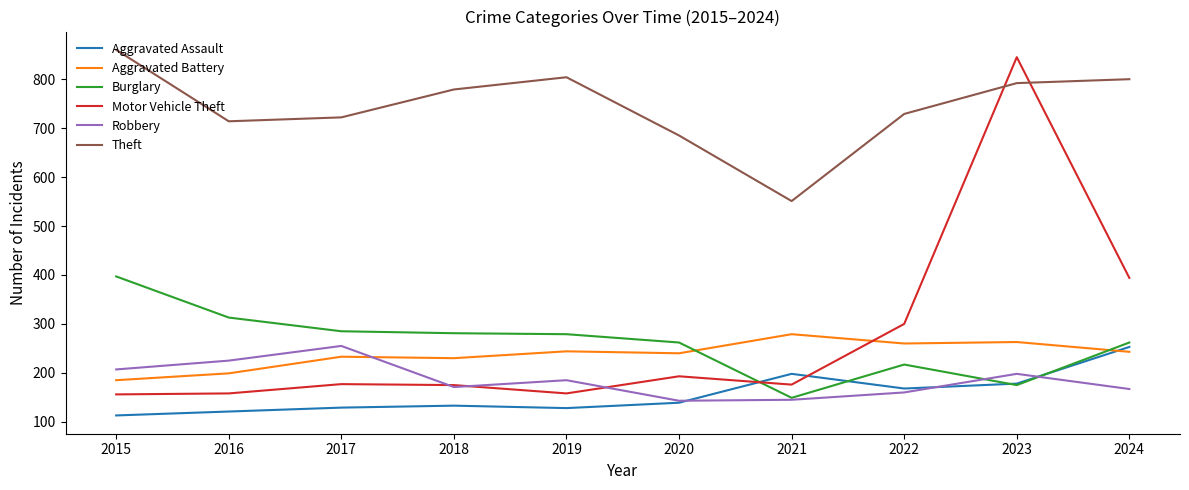

What are all the series names shown in the legend?

Aggravated Assault, Aggravated Battery, Burglary, Motor Vehicle Theft, Robbery, Theft